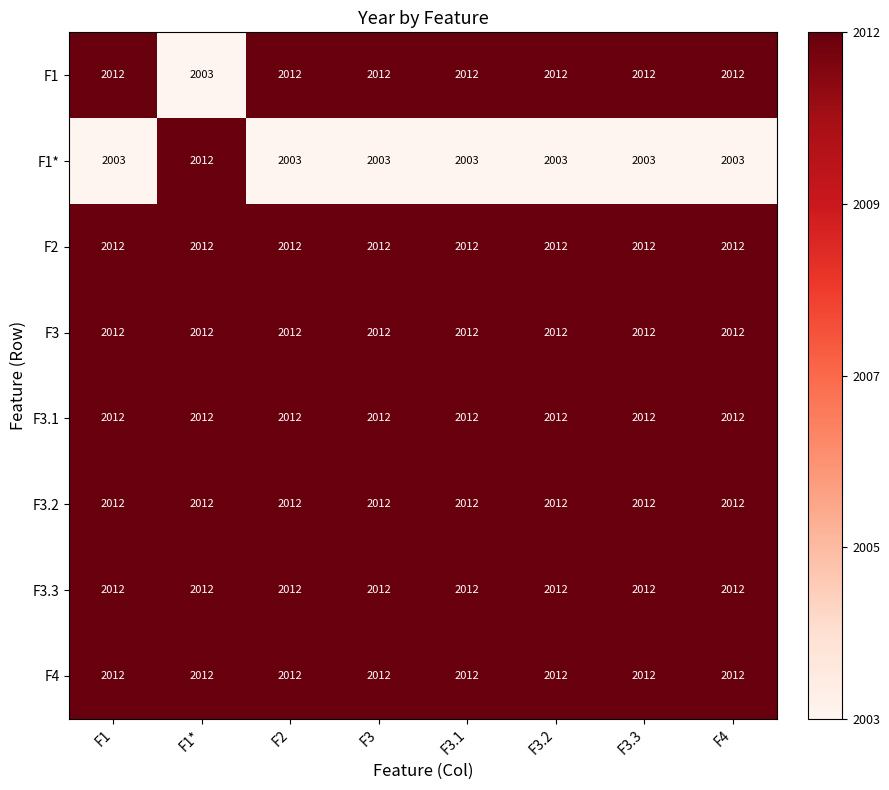

True or false: F1* has a value of 2003 at F2.

True